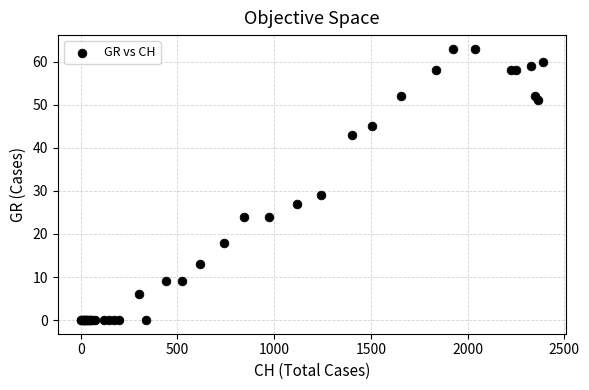

What Y value in the scatter plot is closest to 31?

29